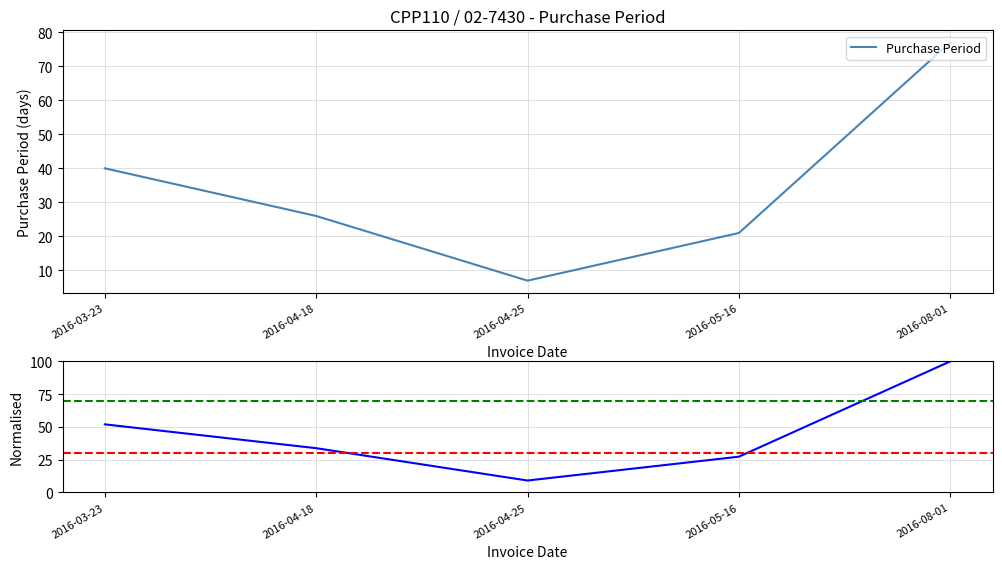

List the series in order of their overall mean, highest first.

Normalised Period, Purchase Period